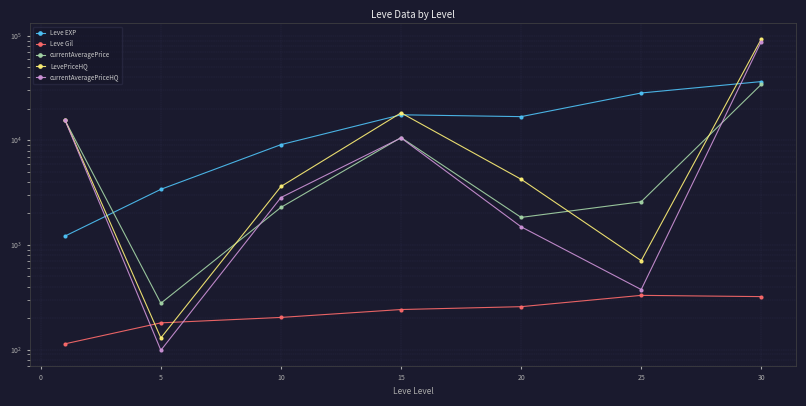

In currentAveragePriceHQ, how many points are lower than both neighbors (excluding endpoints)?

2